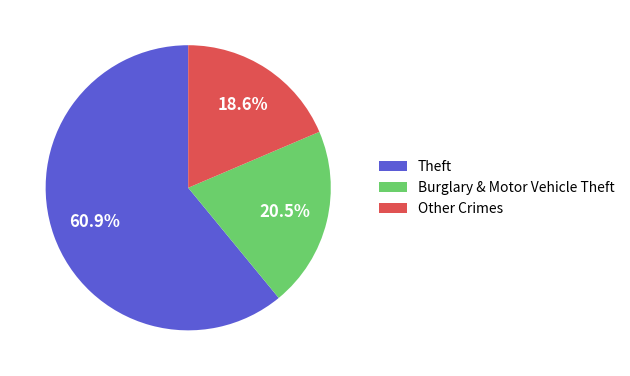

Rank the categories by value from highest to lowest.

Theft, Burglary & Motor Vehicle Theft, Other Crimes